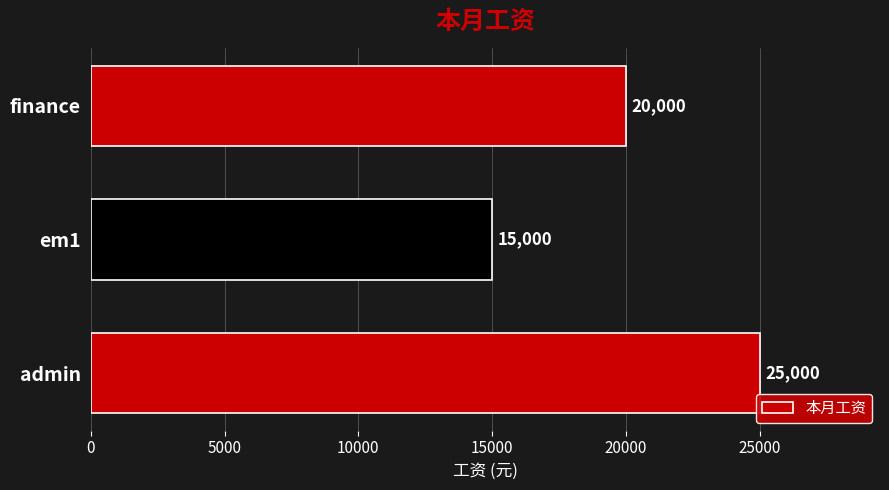

How many series are shown in this chart?

1